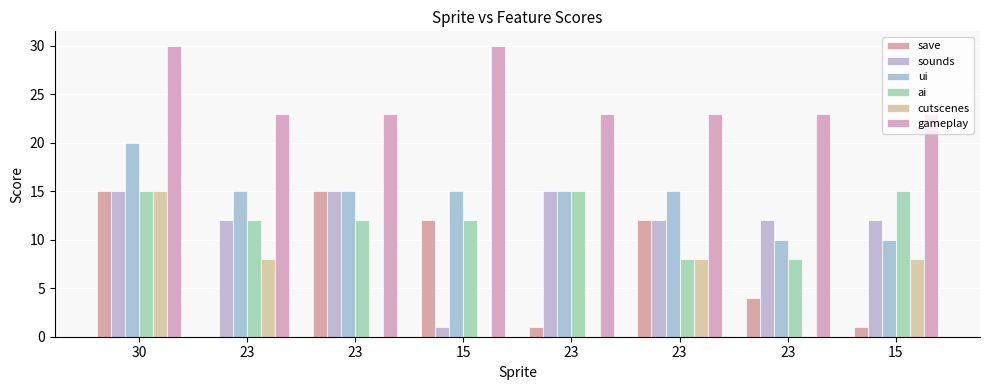

What is the difference between the second highest and minimum values in the save series?

15